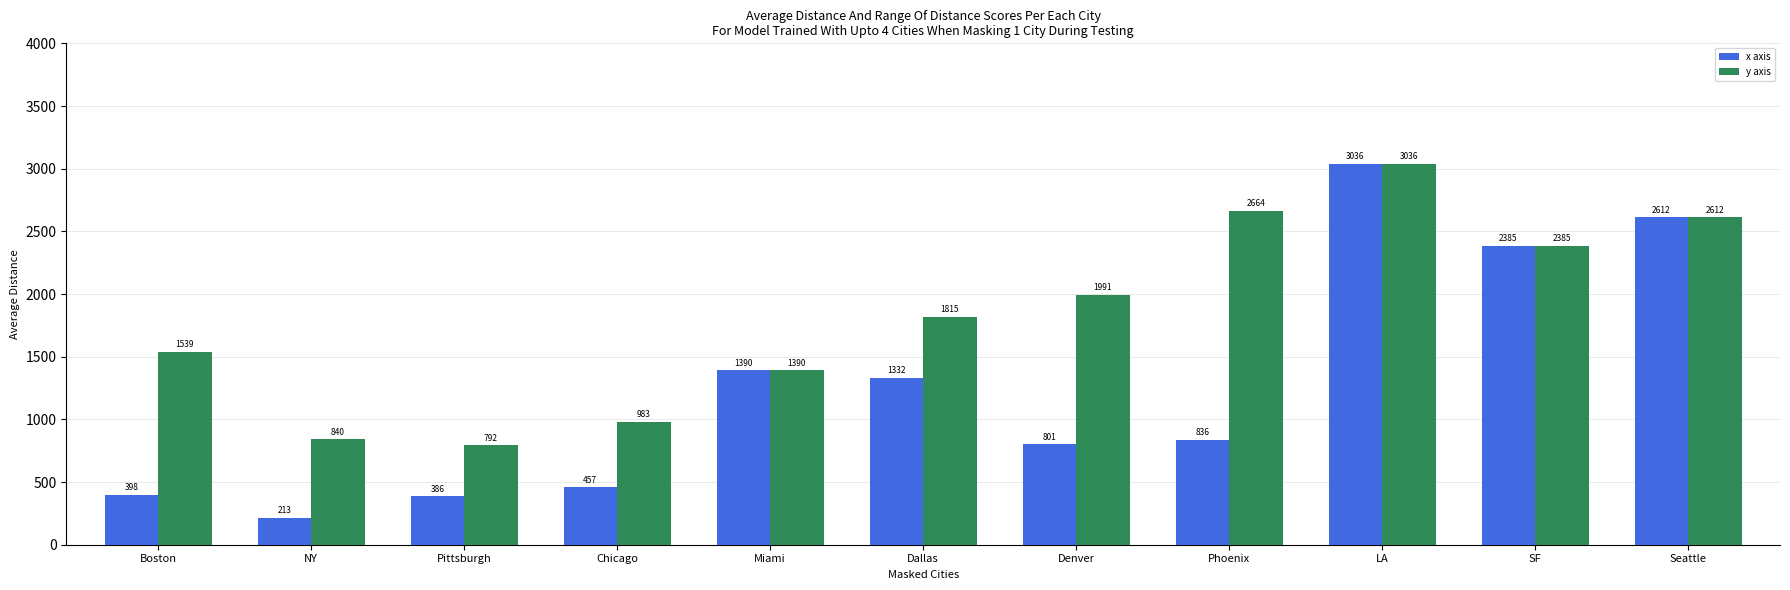

Which series has the largest range (max minus min)?

x axis